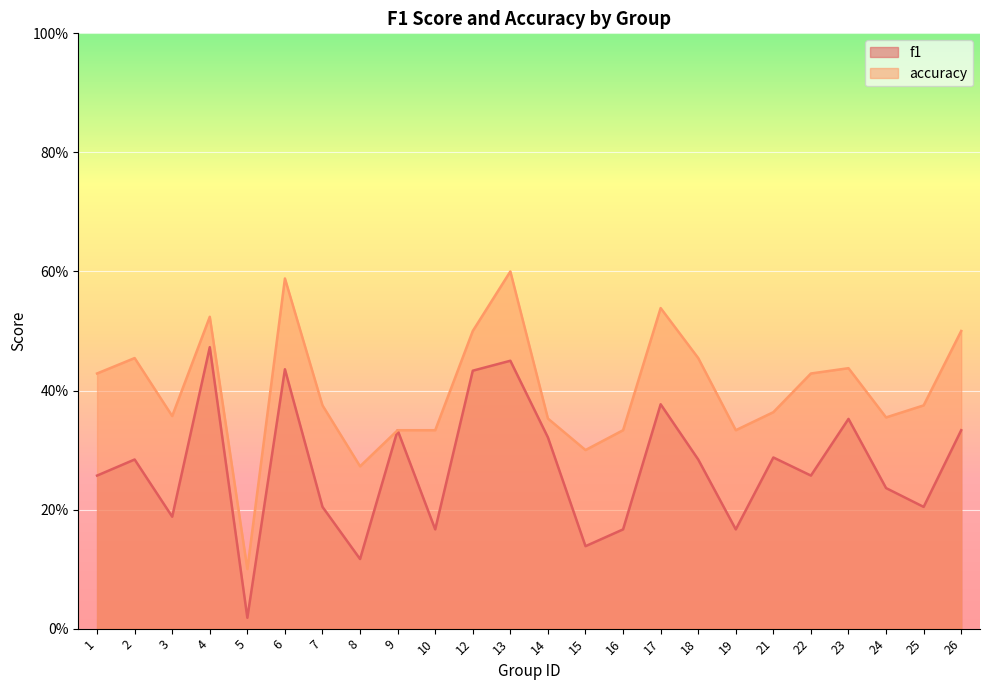

Reading left to right, extract all data points from this chart.

f1: 1=0.3	2=0.3	3=0.2	4=0.5	5=0.0	6=0.4	7=0.2	8=0.1	9=0.3	10=0.2	12=0.4	13=0.5	14=0.3	15=0.1	16=0.2	17=0.4	18=0.3	19=0.2	21=0.3	22=0.3	23=0.4	24=0.2	25=0.2	26=0.3
accuracy: 1=0.4	2=0.5	3=0.4	4=0.5	5=0.1	6=0.6	7=0.4	8=0.3	9=0.3	10=0.3	12=0.5	13=0.6	14=0.4	15=0.3	16=0.3	17=0.5	18=0.5	19=0.3	21=0.4	22=0.4	23=0.4	24=0.4	25=0.4	26=0.5